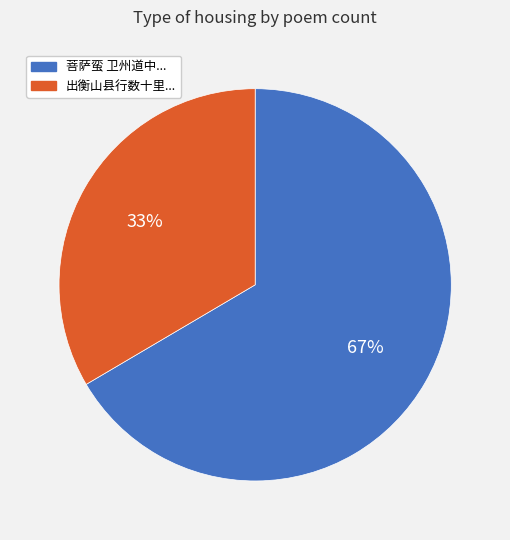

To the nearest percent, what is the average slice percentage?

50%